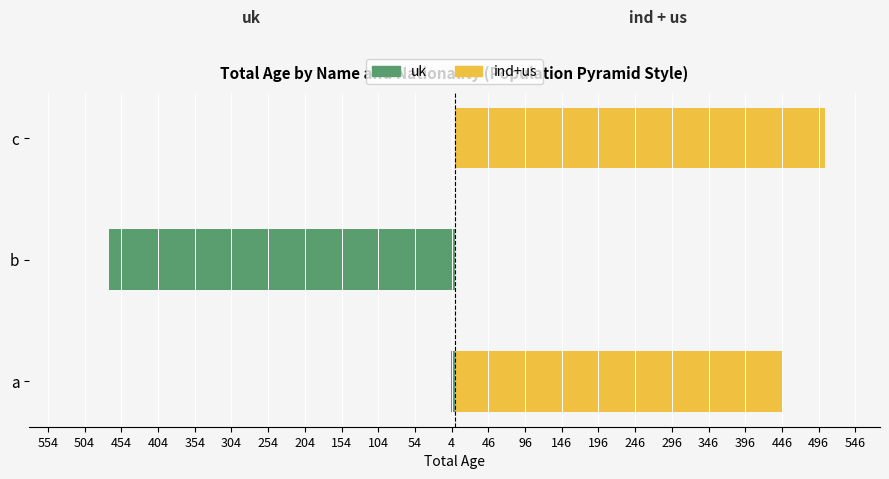

What is the difference between the maximum and minimum values in the ind+us series?

504